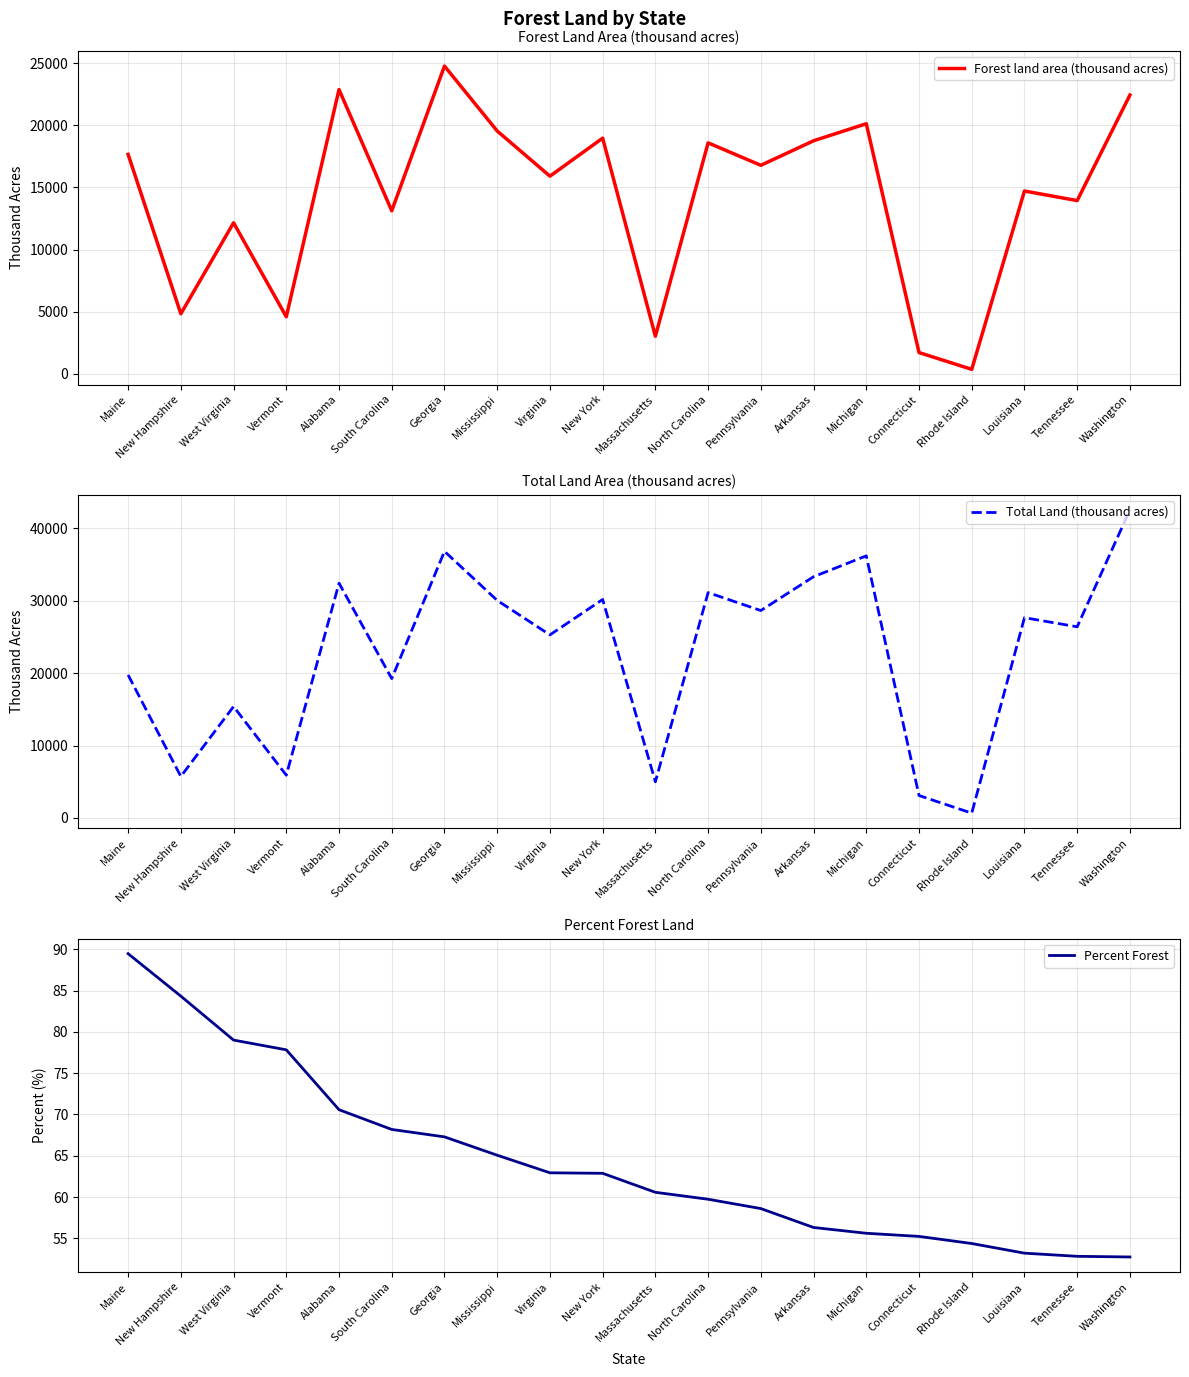

True or false: Total Land (thousand acres) and Forest land area (thousand acres) cross at least once.

False